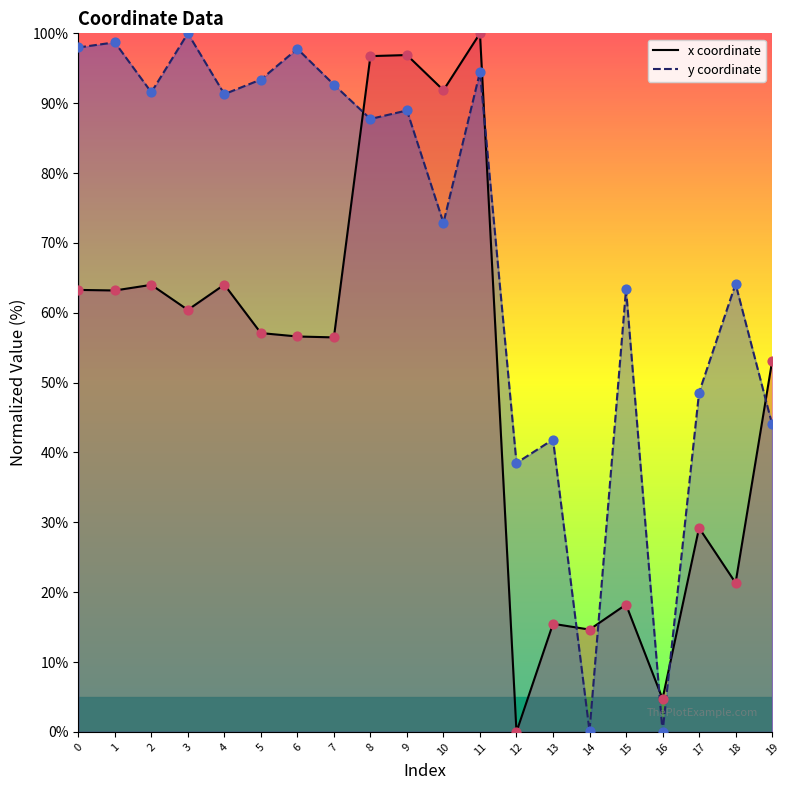

At which category is the sum across all series the highest?

11